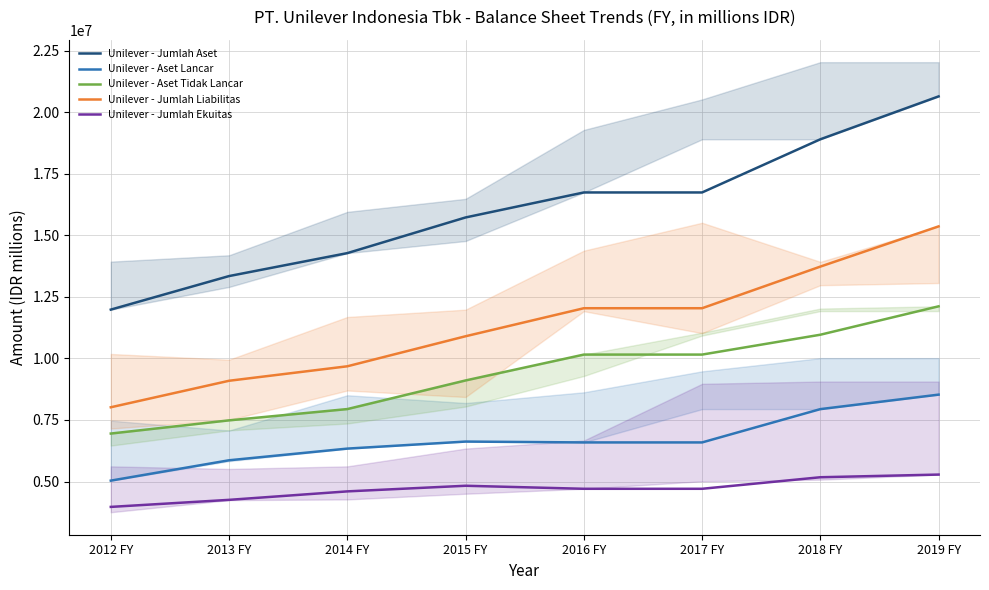

Rank the categories by Unilever - Jumlah Ekuitas value from highest to lowest.

2019 FY, 2018 FY, 2015 FY, 2016 FY, 2017 FY, 2014 FY, 2013 FY, 2012 FY